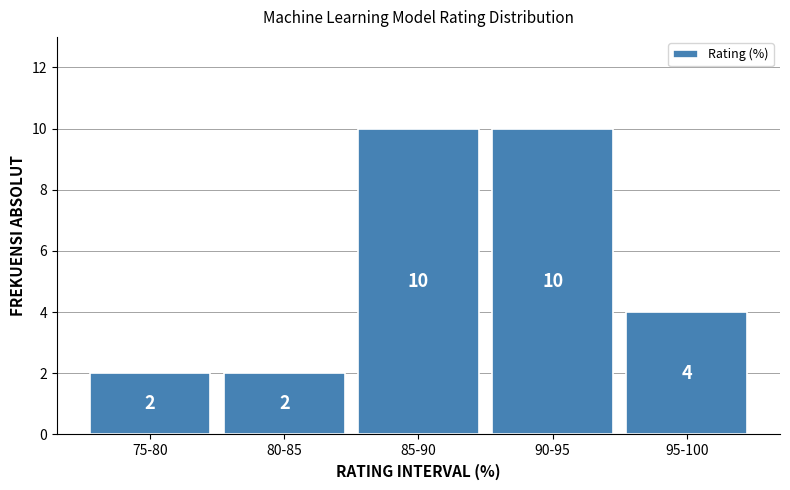

Reading left to right, list all the values displayed in this chart.

2	2	10	10	4